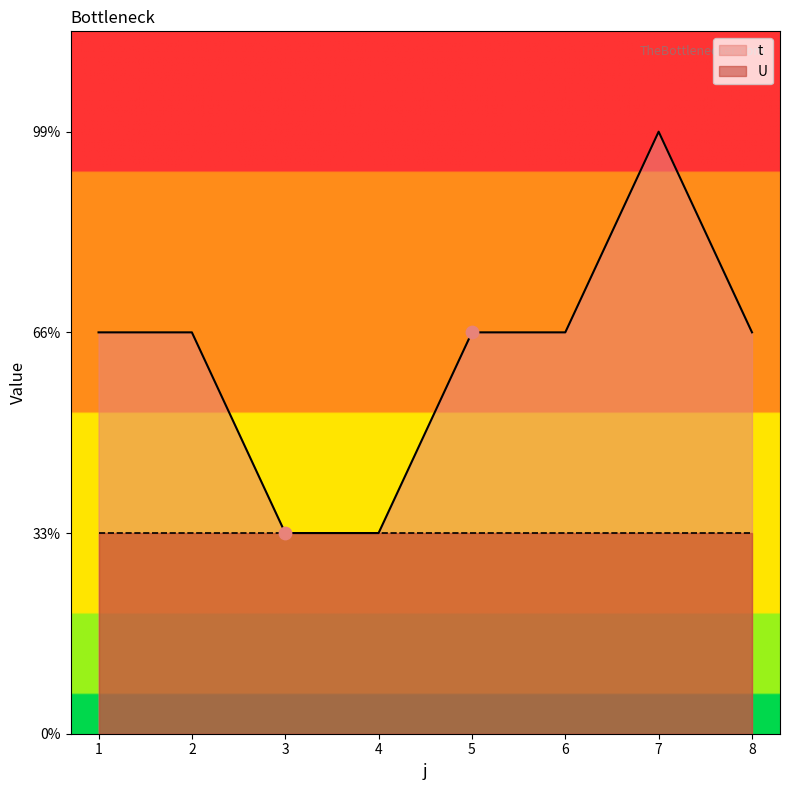

What is the ratio of the value at 3 to the value at 2?

0.5